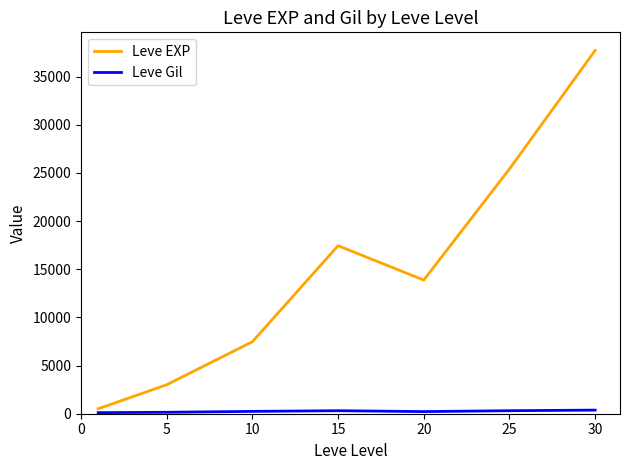

What is the highest value of the Leve EXP series?

37715.0